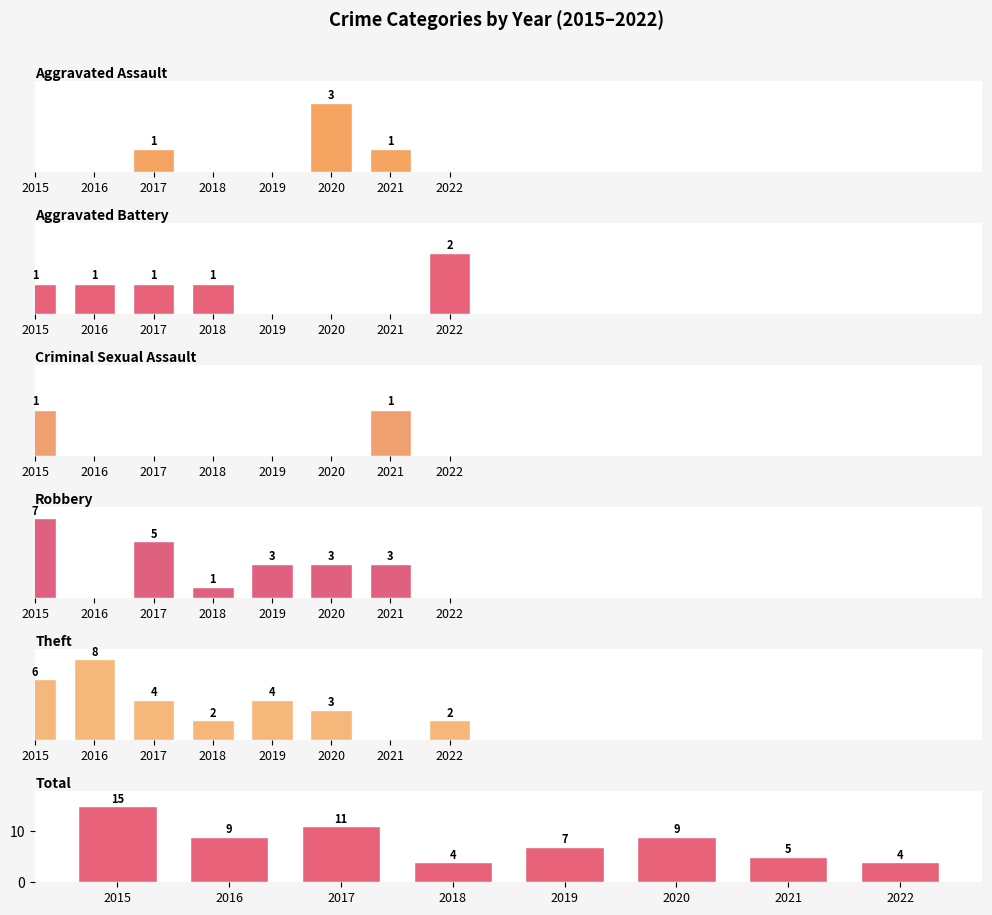

Between 2019 and 2020, which series saw the biggest shift?

Aggravated Assault